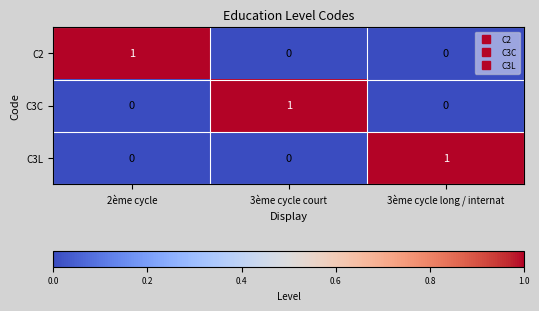

Reading right to left, what are all the values shown in this chart?

C2: 3ème cycle long / internat=0	3ème cycle court=0	2ème cycle=1
C3C: 3ème cycle long / internat=0	3ème cycle court=1	2ème cycle=0
C3L: 3ème cycle long / internat=1	3ème cycle court=0	2ème cycle=0